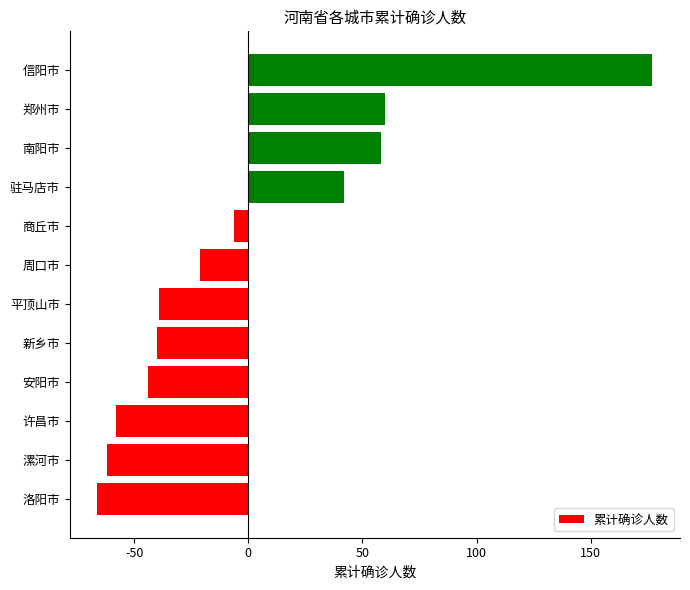

Read the value at 平顶山市.

-39.1